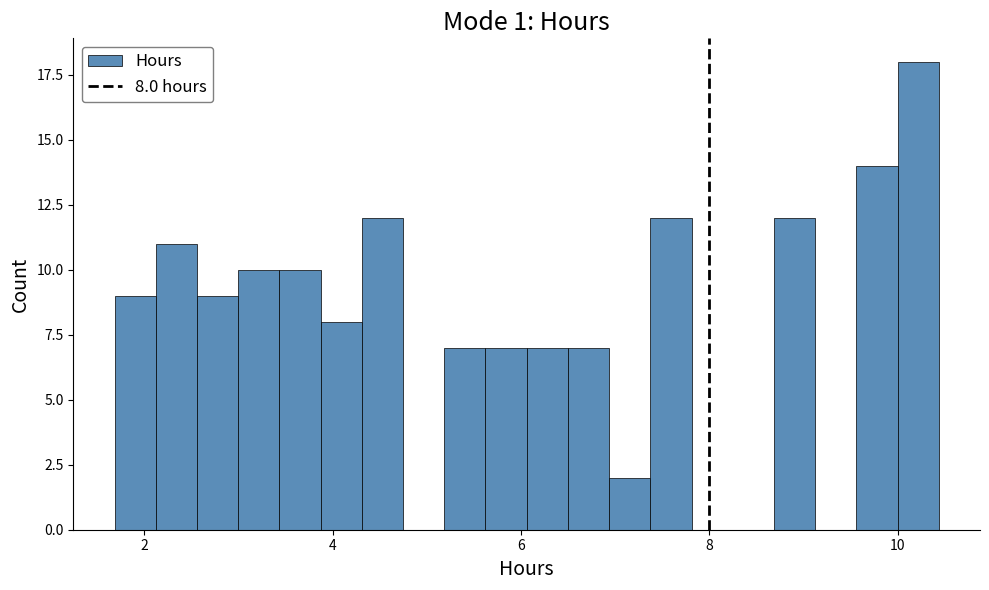

Read against the x-axis, roughly where is the centre of the tallest bar?

10.2